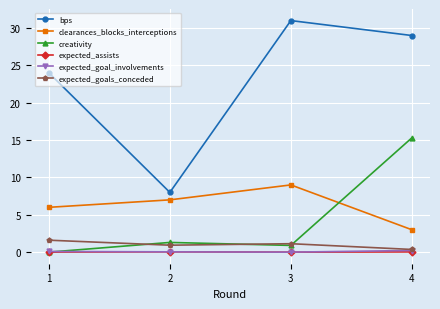

Between 1 and 4, which series saw the biggest shift?

creativity